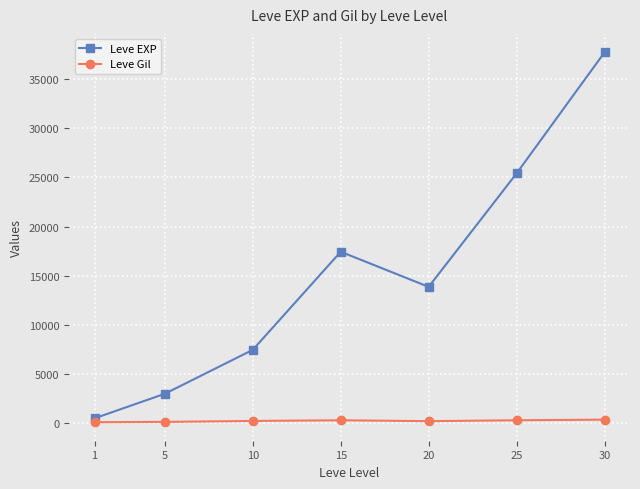

How many series are shown in this chart?

2